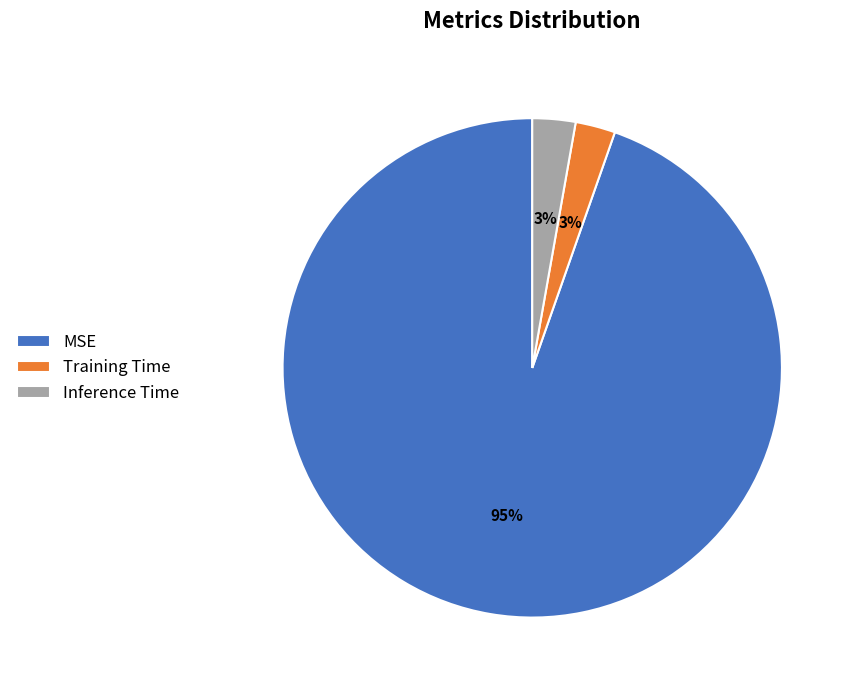

What is the majority slice?

MSE